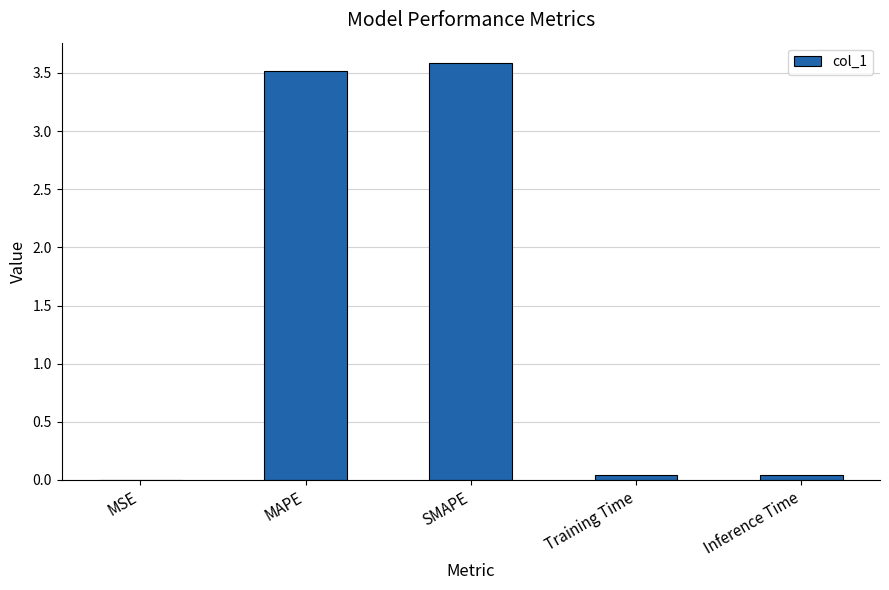

What is the maximum value shown in the chart?

3.6